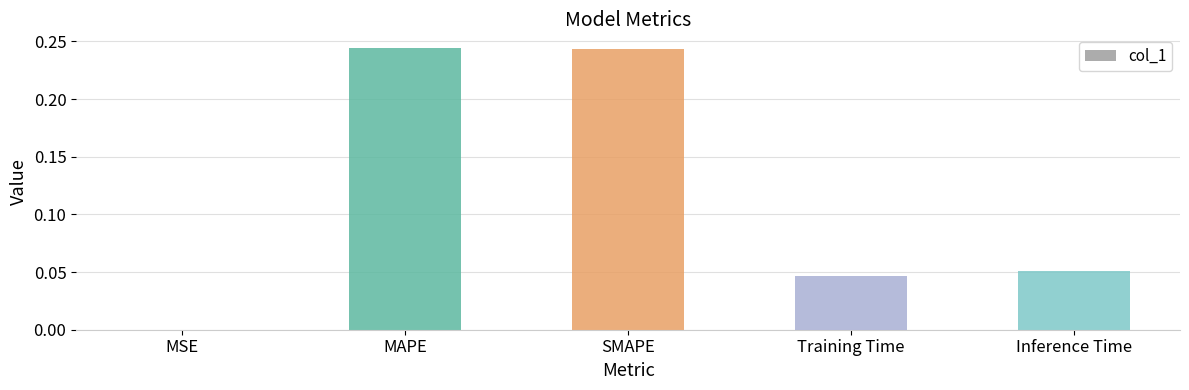

The chart shows a value of 0.0 at MSE. True or false?

True